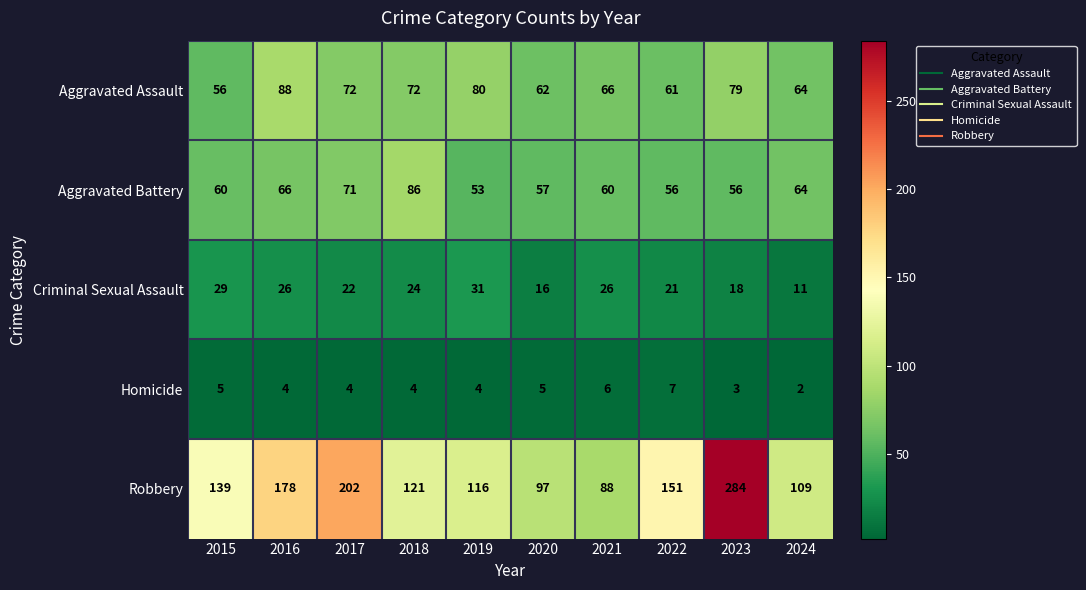

Count the Criminal Sexual Assault values in the range 18 to 26.

6